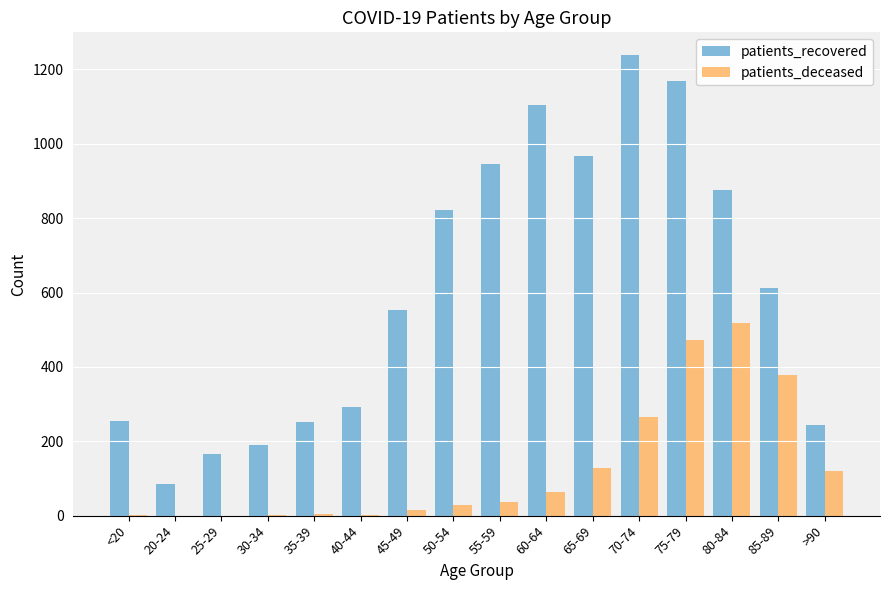

Is the value of patients_recovered at 25-29 greater than the value of patients_deceased at 25-29?

Yes